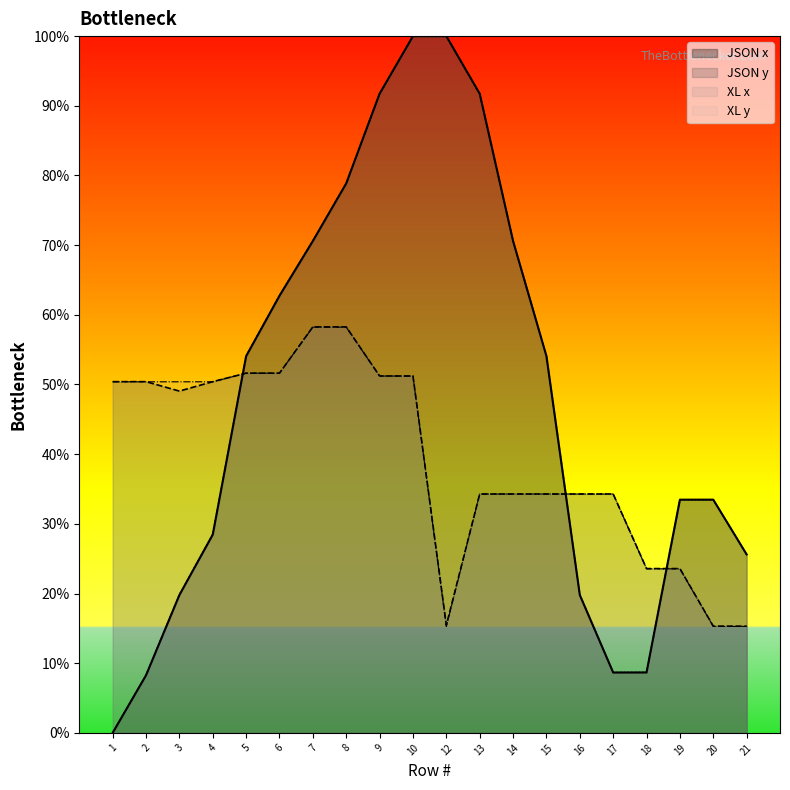

Which category has the lowest value in the JSON x series?

1